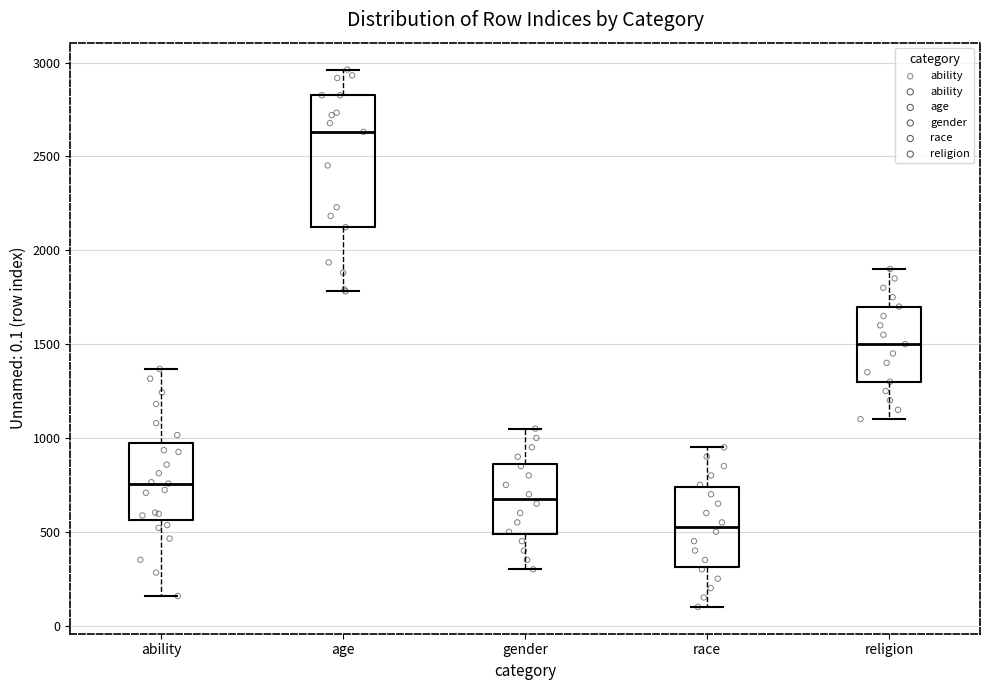

Reading left to right, transcribe this box plot: for each box, give where its median line is, the range the box spans, and where its two whiskers end, as read against the y-axis. The values are not printed on the chart, so give them approximately, as read against the axis.

ability: median 750, box 550 to 1000, whiskers 150 to 1350
age: median 2650, box 2100 to 2850, whiskers 1800 to 2950
gender: median 700, box 500 to 850, whiskers 300 to 1050
race: median 550, box 300 to 750, whiskers 100 to 950
religion: median 1500, box 1300 to 1700, whiskers 1100 to 1900